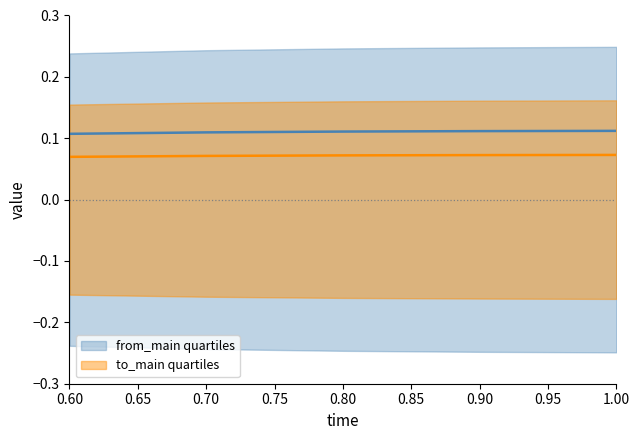

At how many categories does at least one series exceed 0?

5